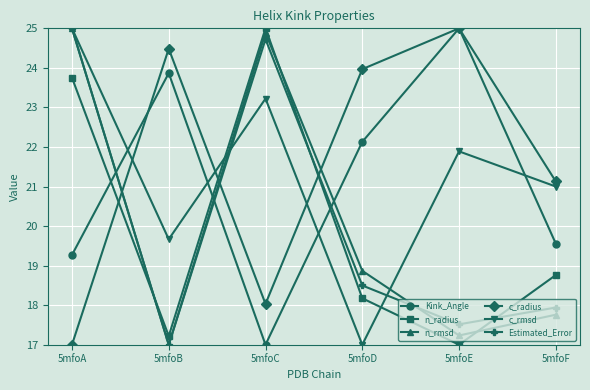

At which label is Kink_Angle closest to 21?

5mfoD